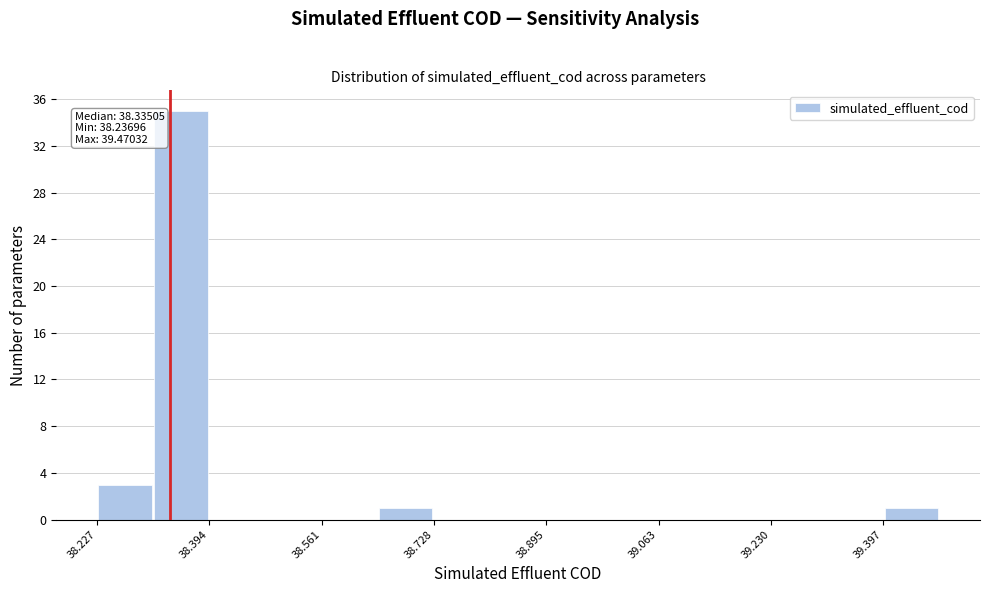

Which range on the x-axis has the tallest bar?

38.32 to 38.40